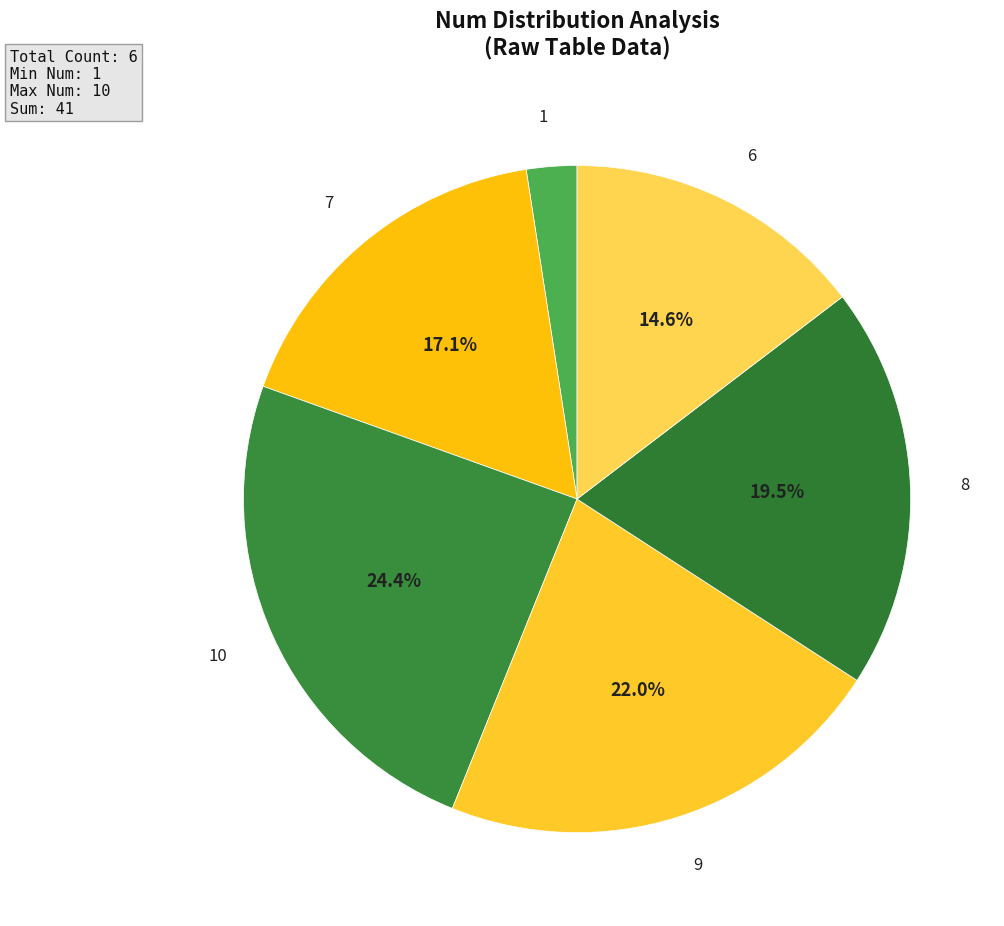

Does 7 account for over 50% of the chart?

No